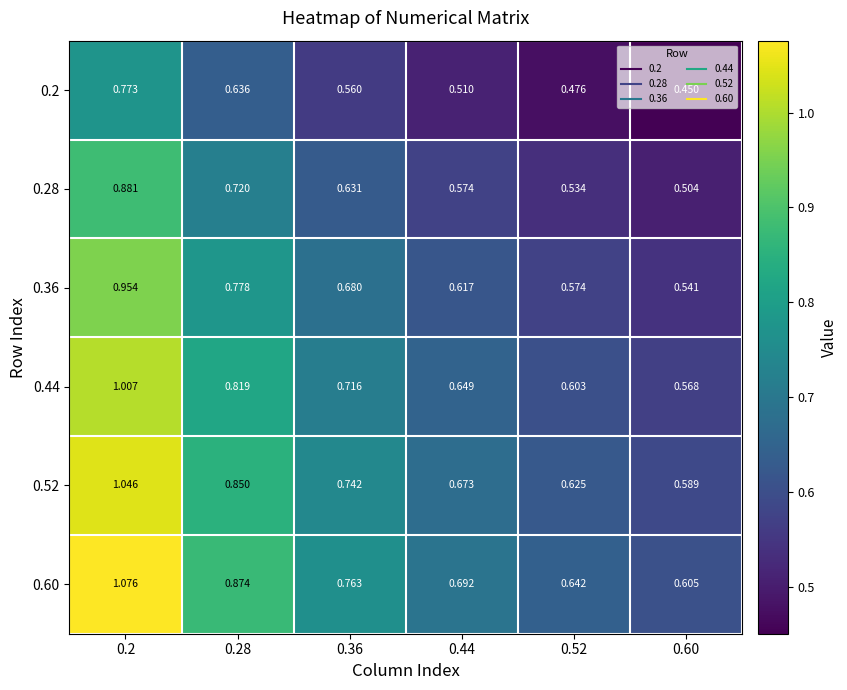

Is the value of 0.28 at 0.2 greater than the value of 0.44 at 0.2?

No